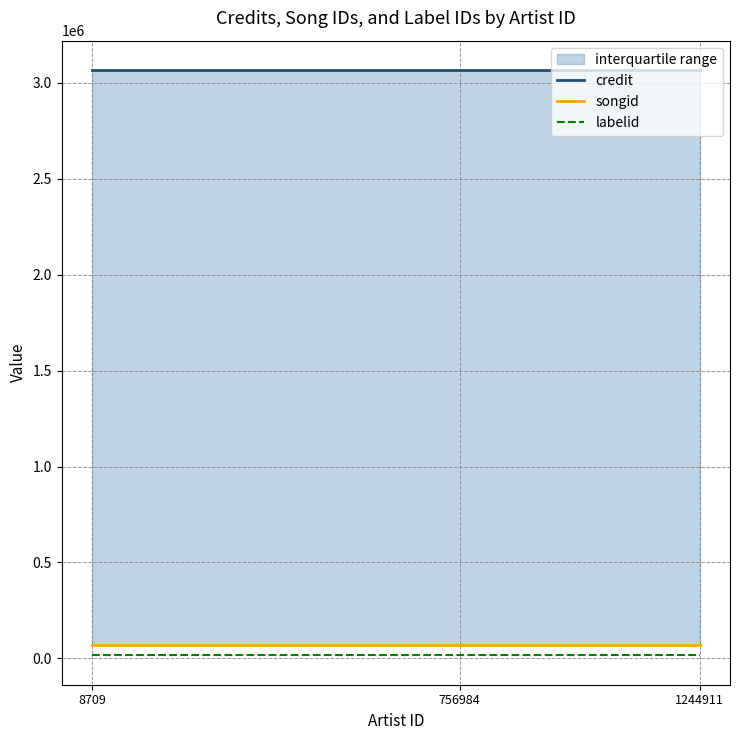

Does the chart display data point markers on the line(s)?

No